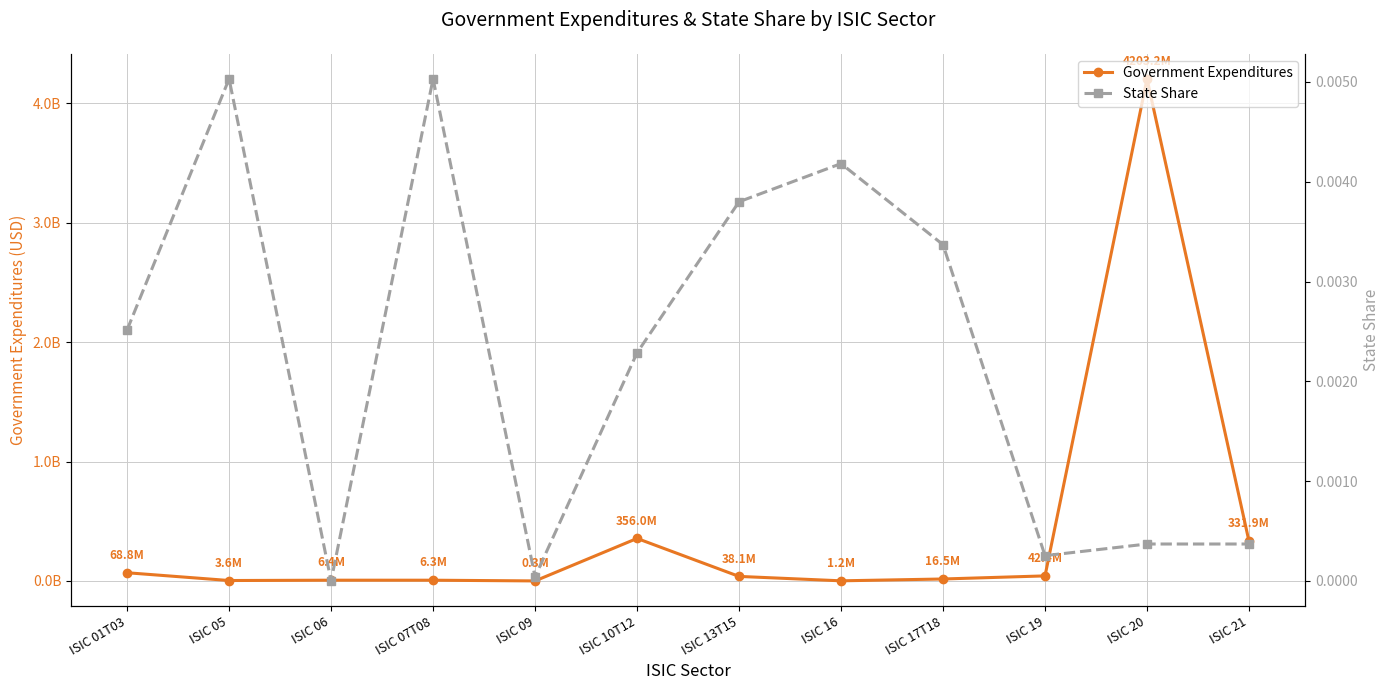

List the series in order of their peak value, highest first.

Government Expenditures, State Share